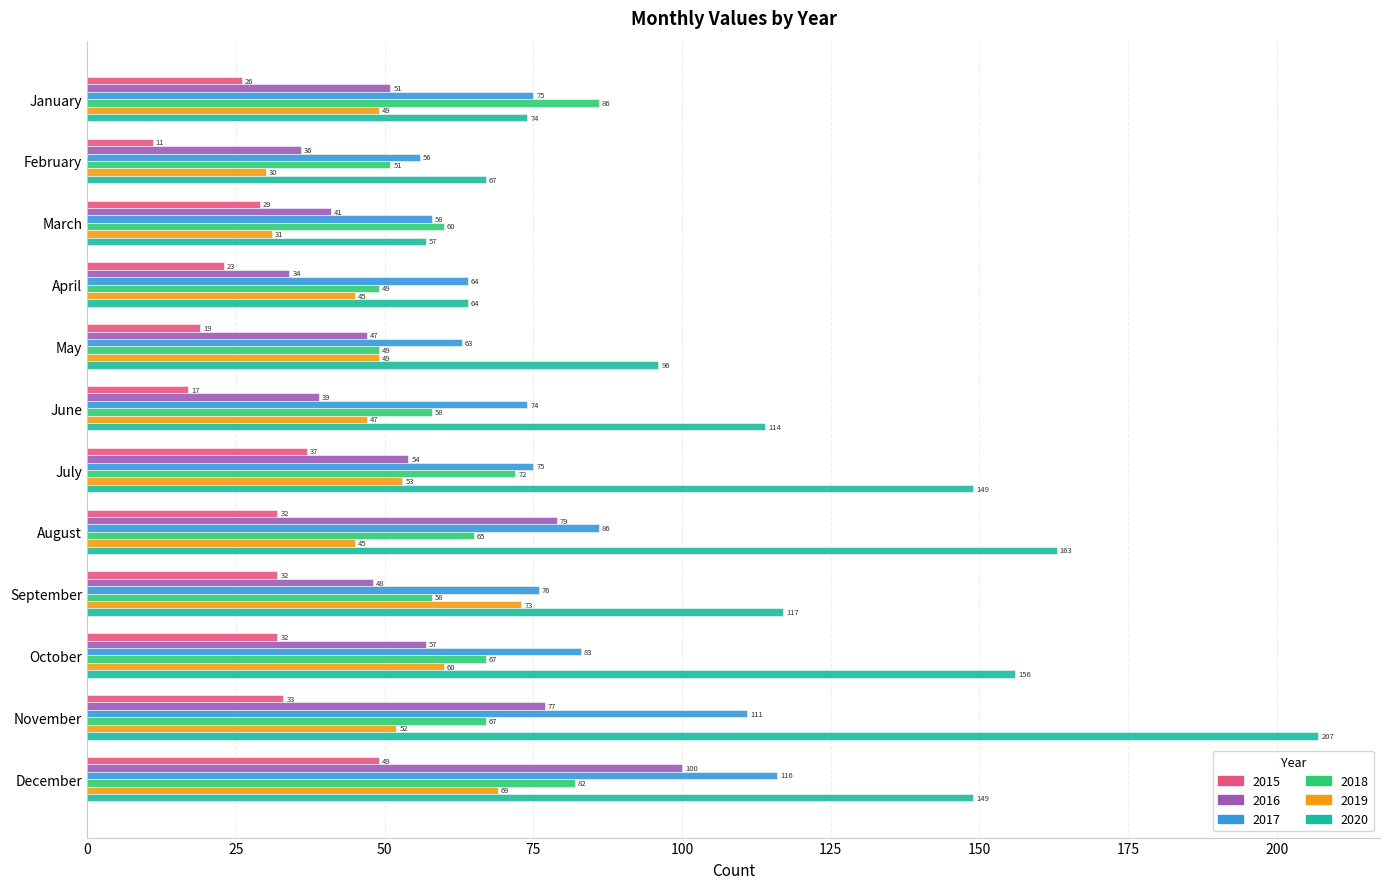

How many categories are shown in the chart?

12